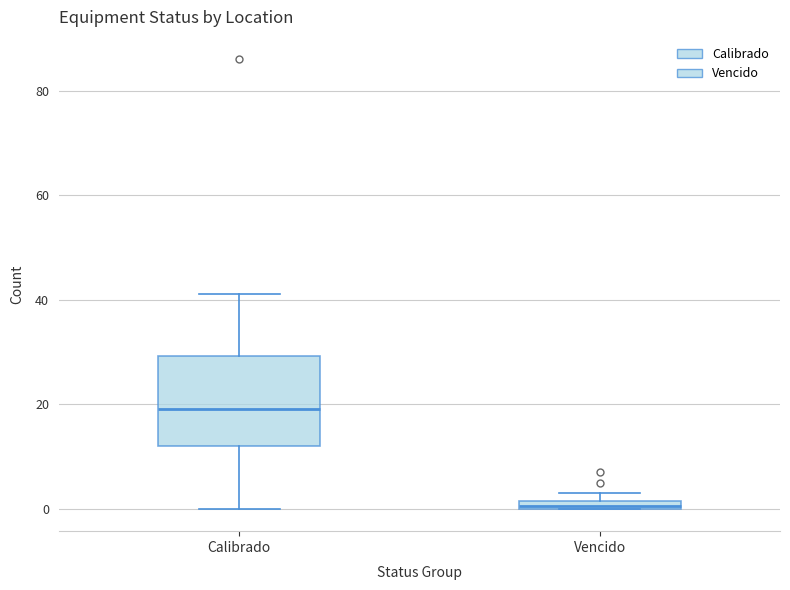

Comparing the boxes themselves (not the whiskers), which one is the tallest?

Calibrado